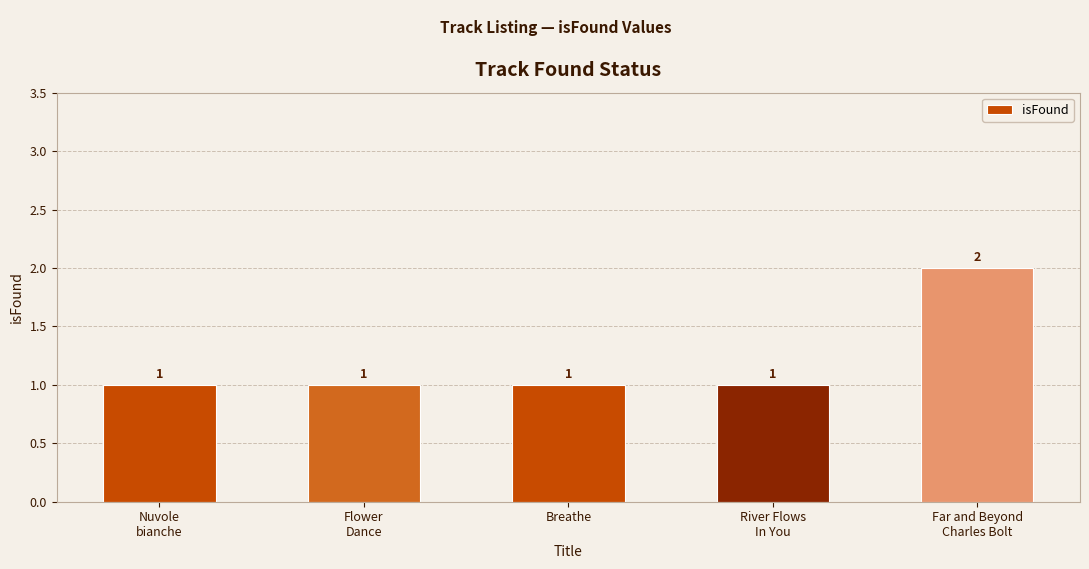

Does the chart contain any negative values?

No